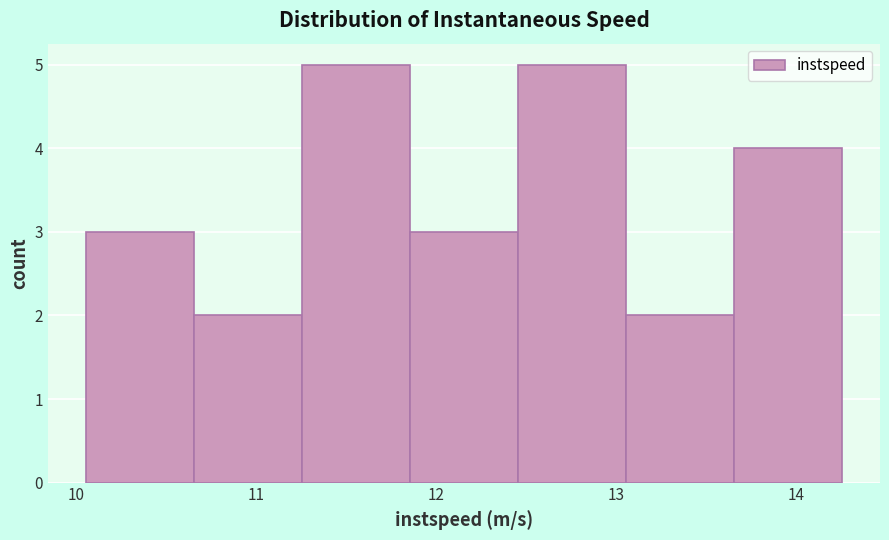

How tall is the bar that spans 10.1 to 10.7 on the x-axis? Neither the bar edges nor the heights are printed on the chart, so give them approximately, as read against the axes.

3